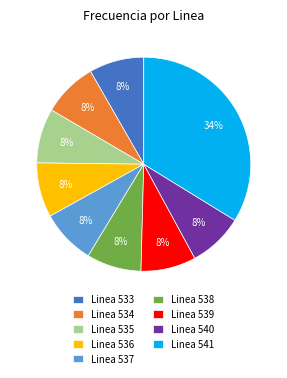

Which category has the biggest portion of the pie?

Linea 541